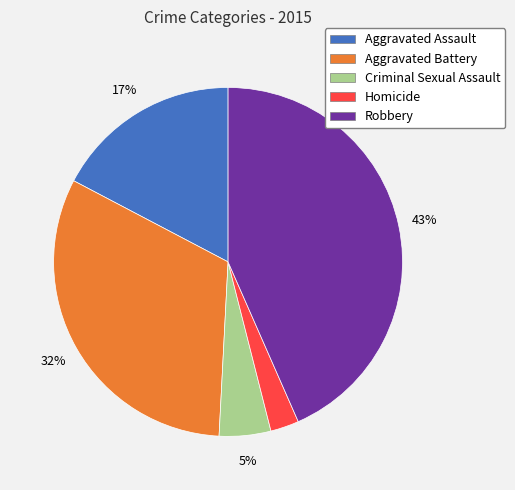

Between Robbery and Aggravated Assault, which is larger?

Robbery